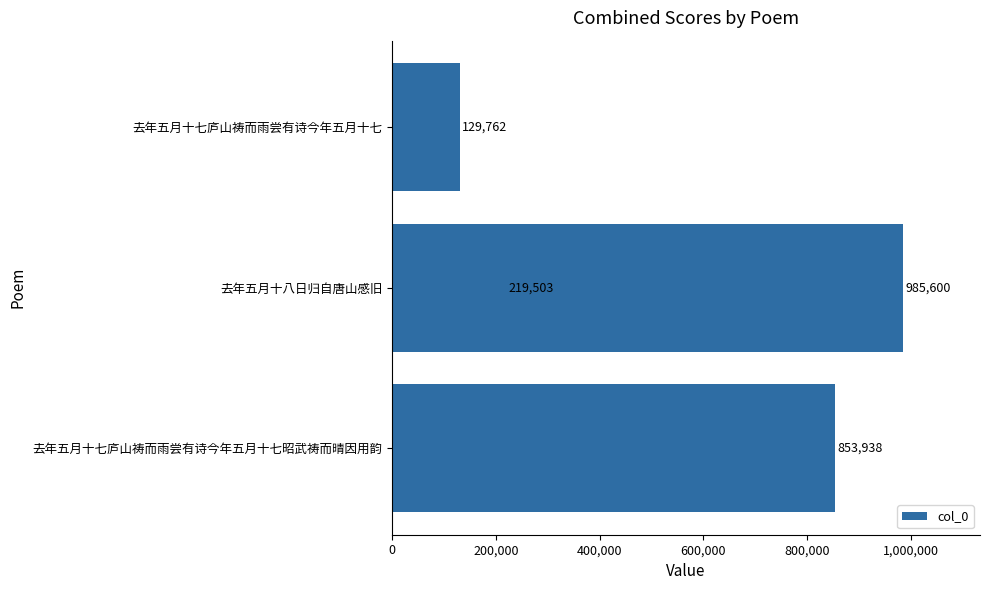

Which has a higher value, 400,000 or 200,000?

400,000